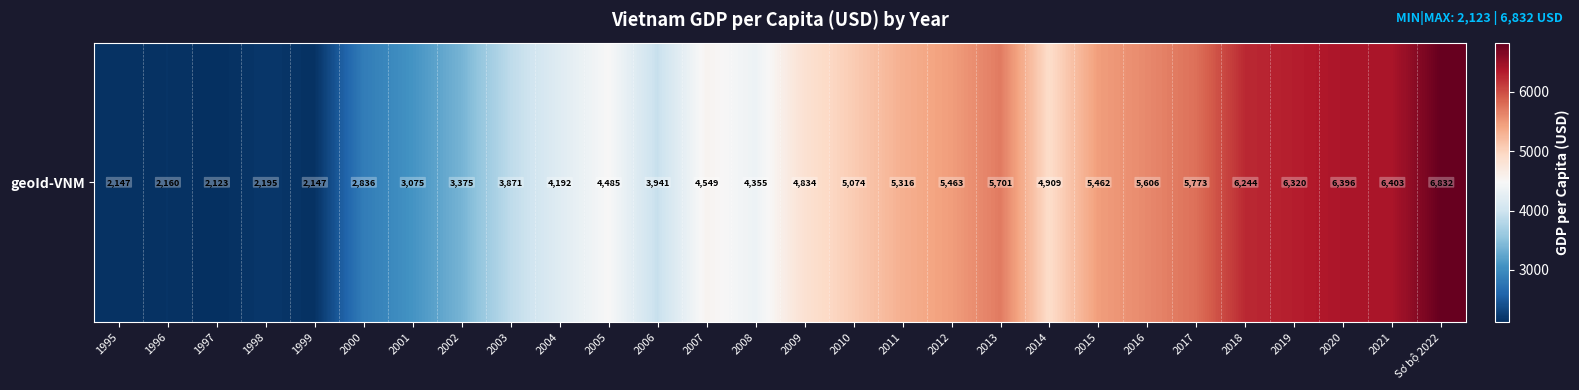

What is the sum of all values?

125784.5